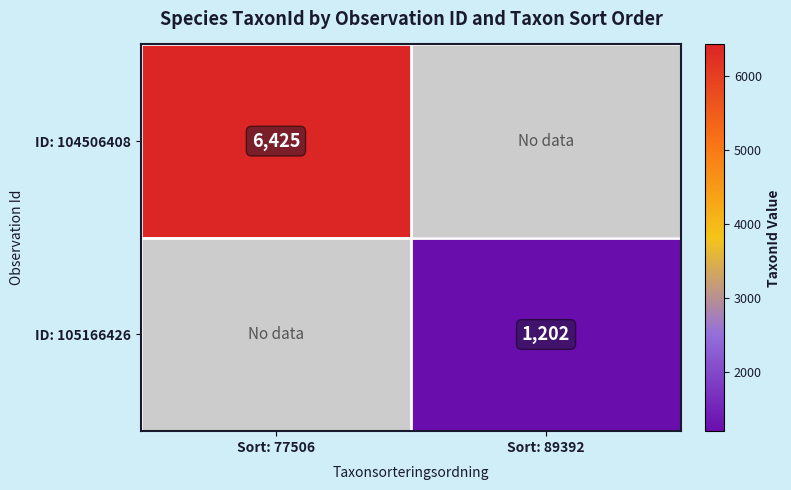

The value of ID: 105166426 at Sort: 89392 is 1832. True or false?

False